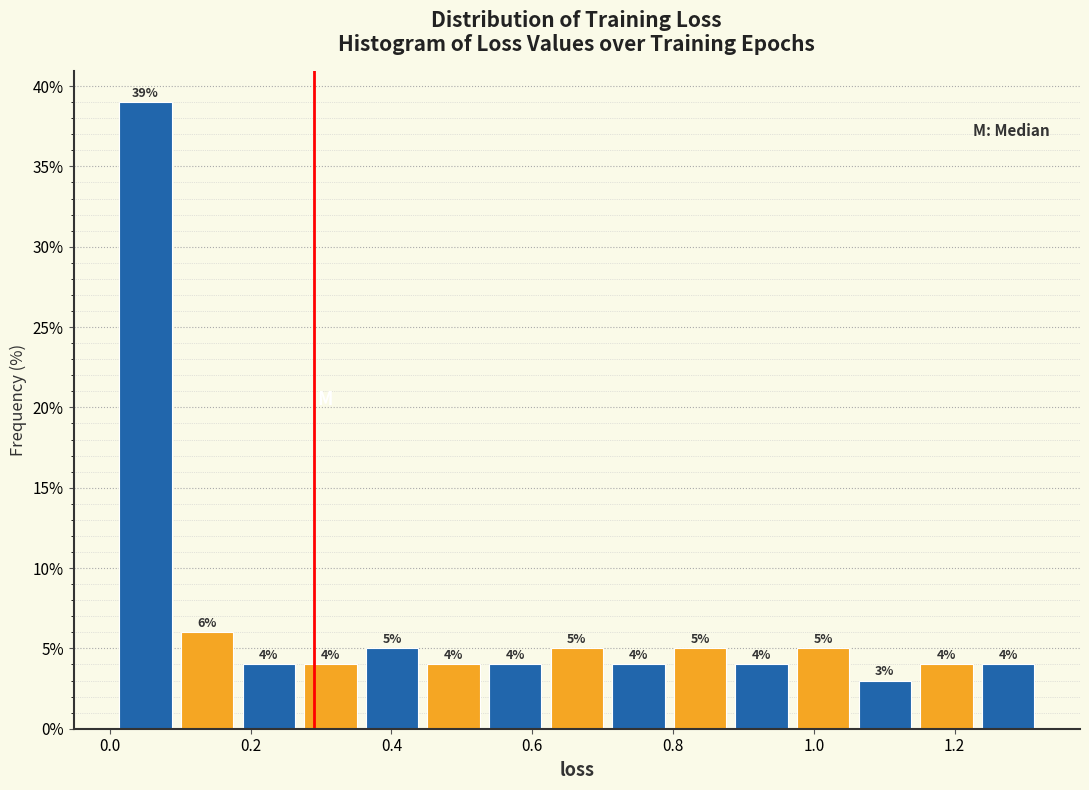

What is the height of the bar covering 0.18 to 0.26 on the x-axis? The bar edges are not printed on the chart, so give them approximately, as read against the axis.

4